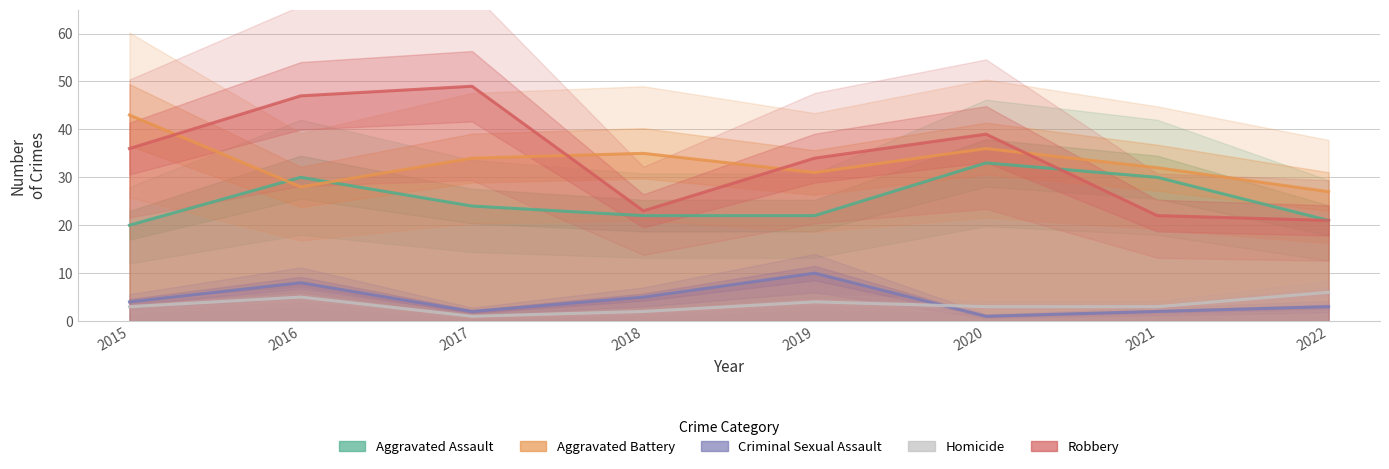

True or false: Criminal Sexual Assault and Aggravated Battery intersect in this chart.

False